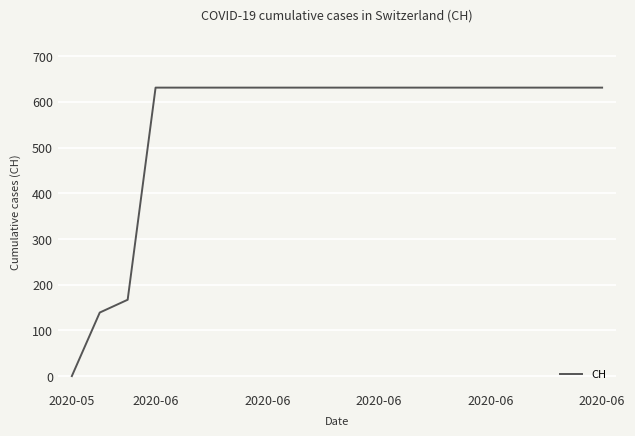

What is the difference between the maximum and minimum values?

631